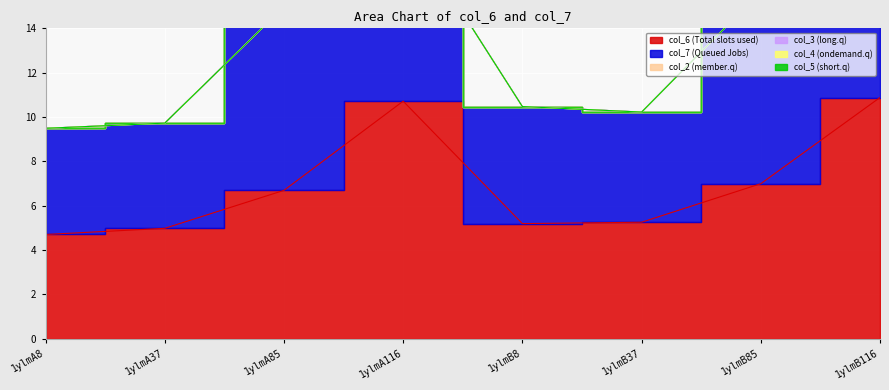

How many lines are shown in the chart?

6